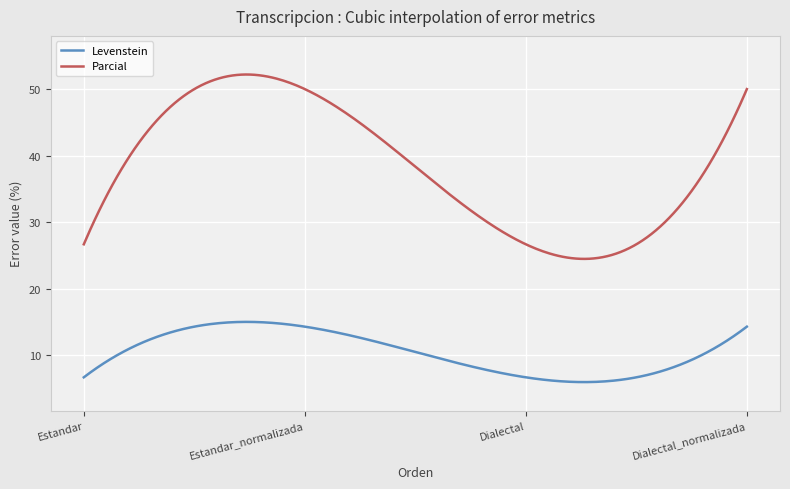

Count the number of data series in this chart.

2